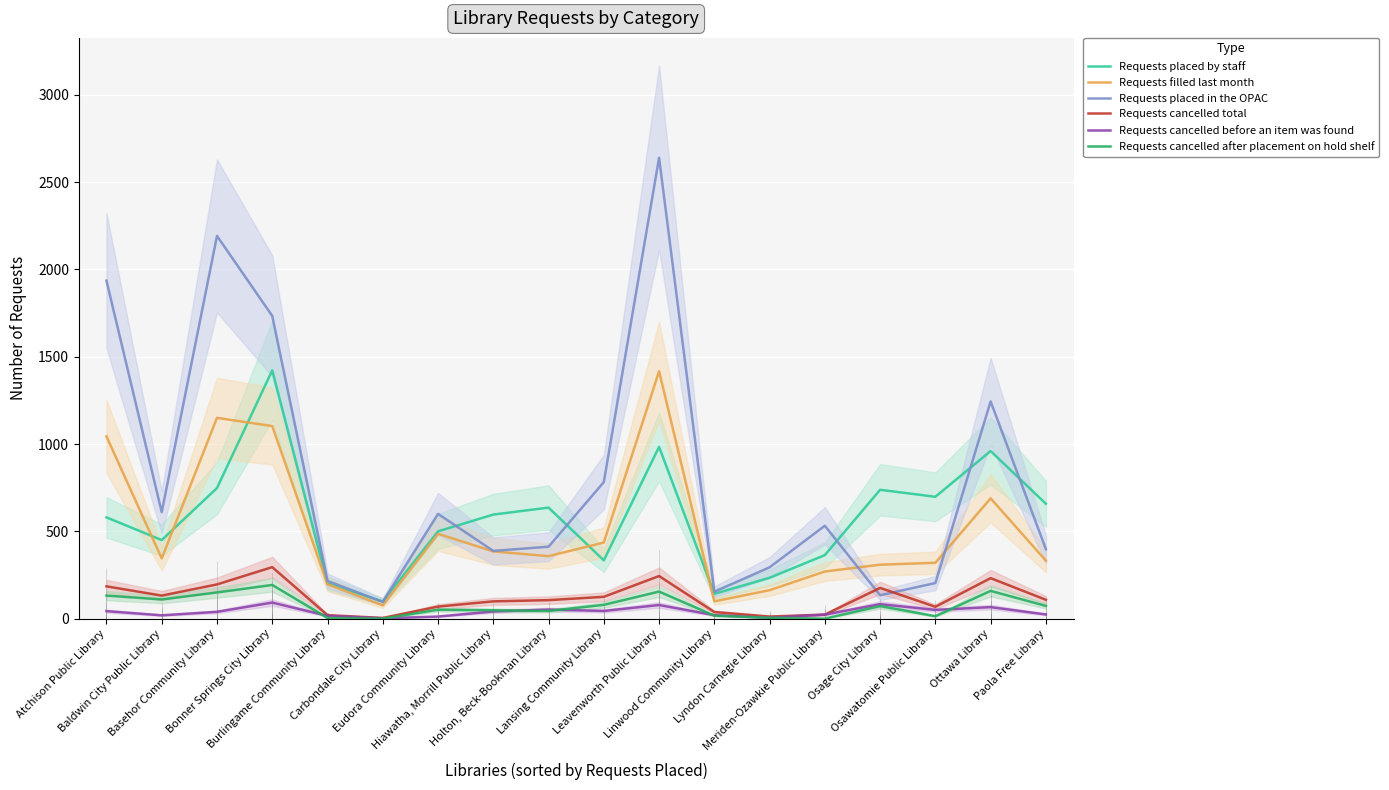

What position from the left is Baldwin City Public Library?

2